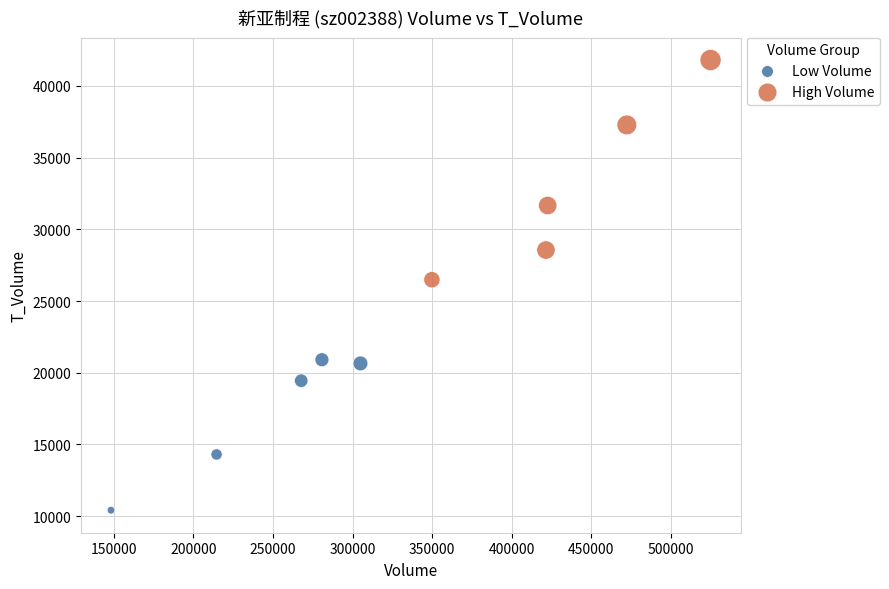

Which series has the widest spread of Y values?

High Volume